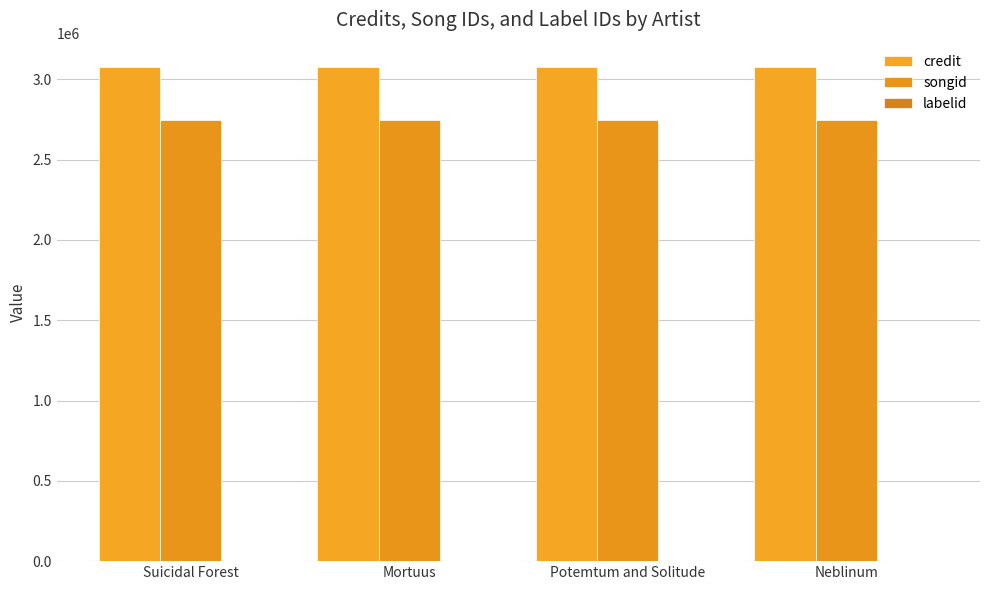

What is the label of the 4th bar from the right?

Suicidal Forest